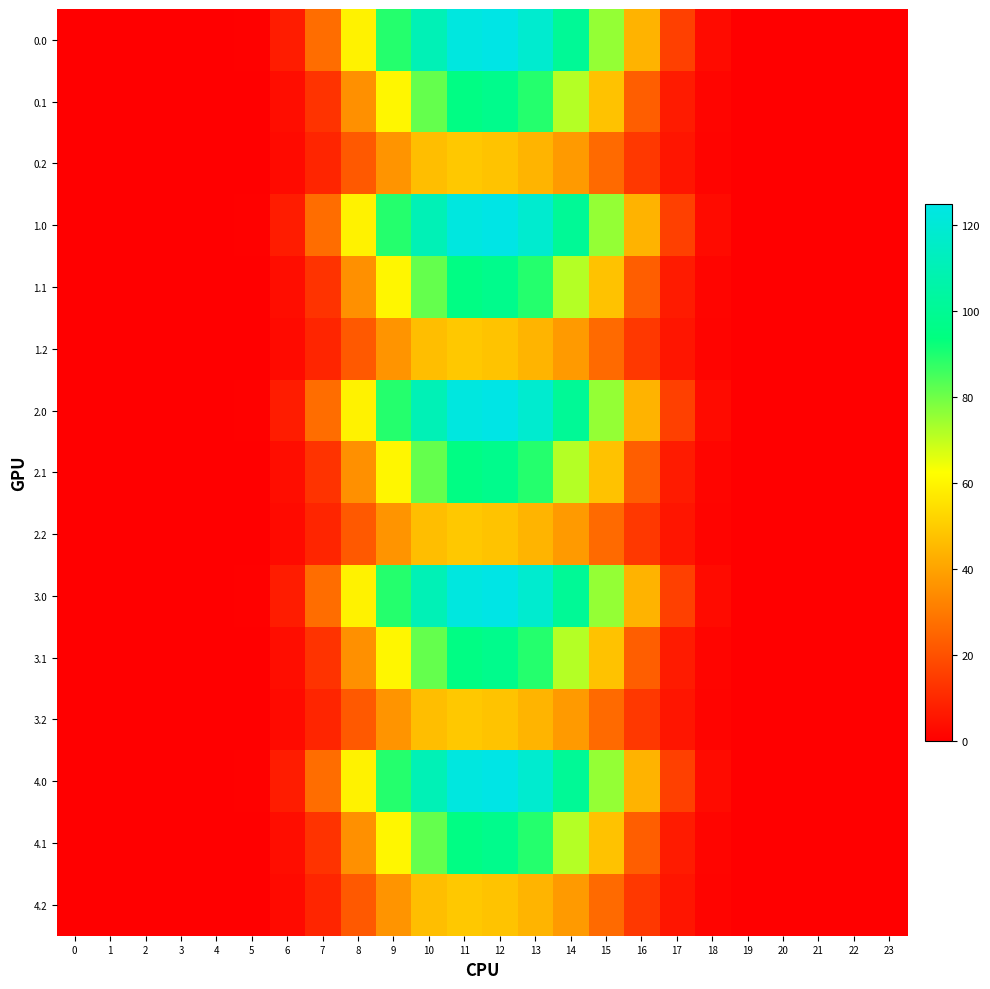

List the series in order of their peak value, lowest first.

0.2, 1.2, 2.2, 3.2, 4.2, 0.1, 1.1, 2.1, 3.1, 4.1, 0.0, 1.0, 2.0, 3.0, 4.0